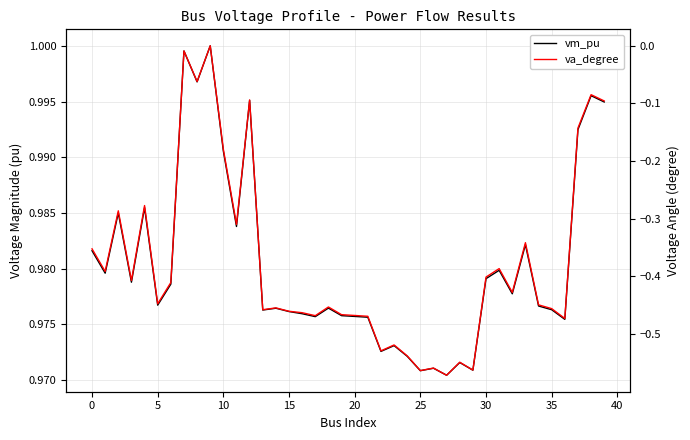

How many lines are shown in the chart?

2